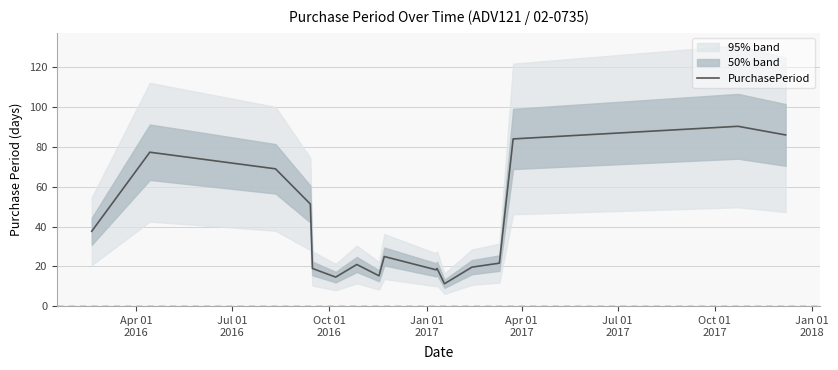

What is the smallest value displayed?

11.3